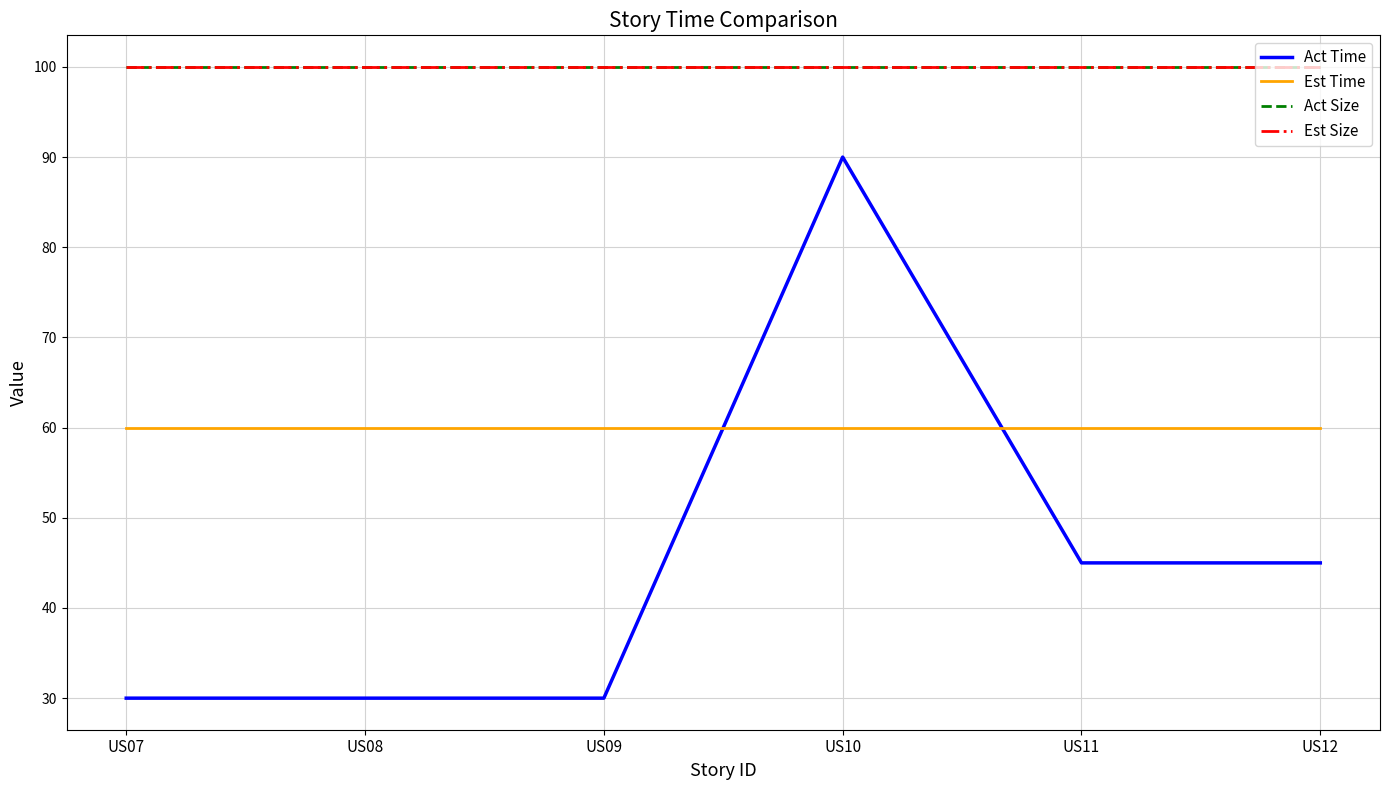

The value of Act Size at US10 is 63. True or false?

False